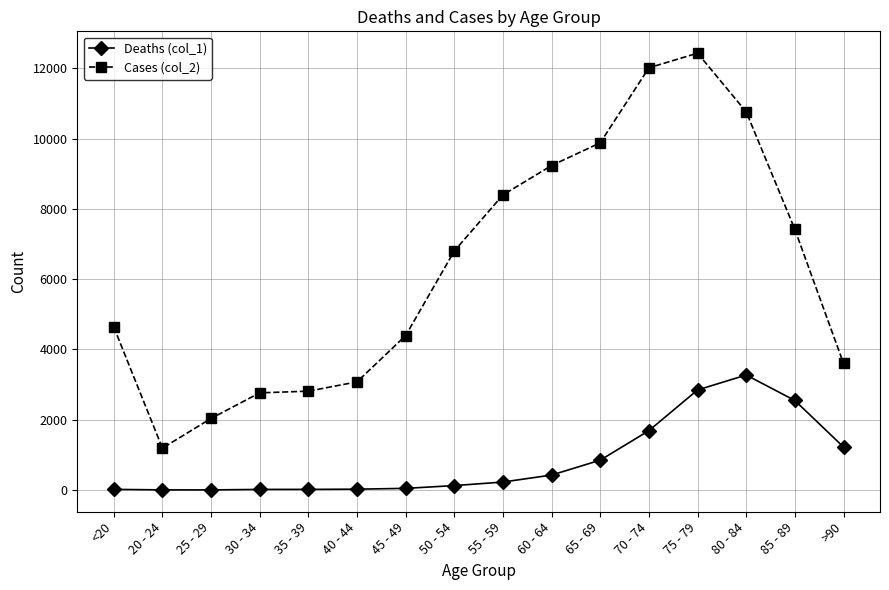

At which label is Cases (col_2) closest to 6812?

50 - 54